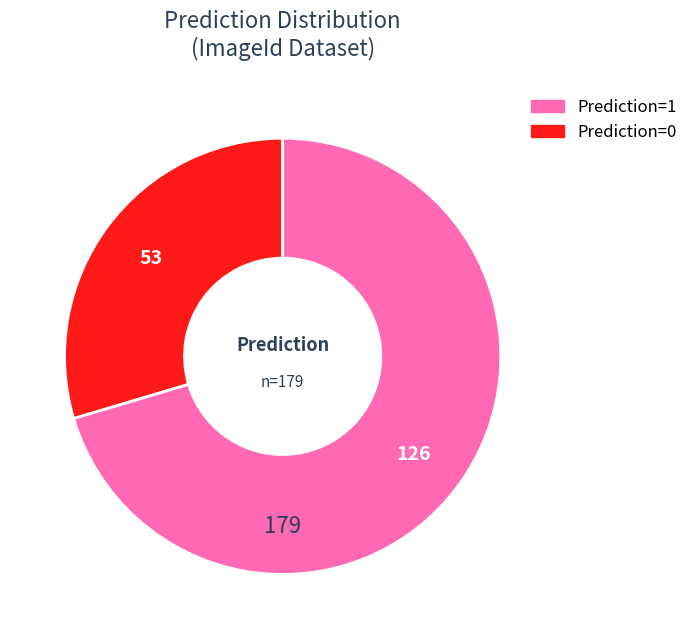

Is there any slice that represents more than half of the pie?

Yes